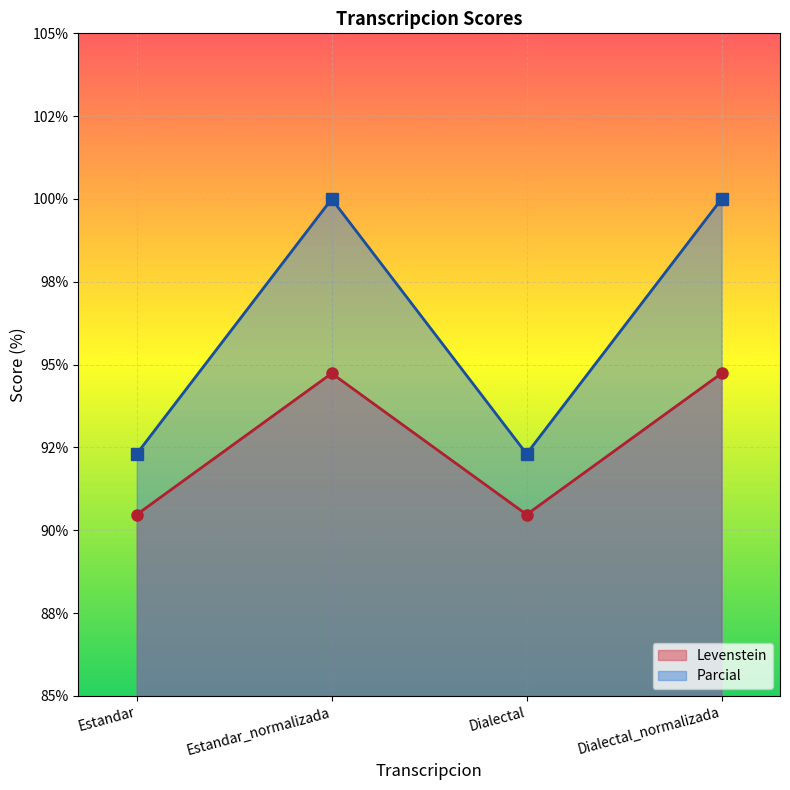

Which category has the lowest value across all series?

Estandar